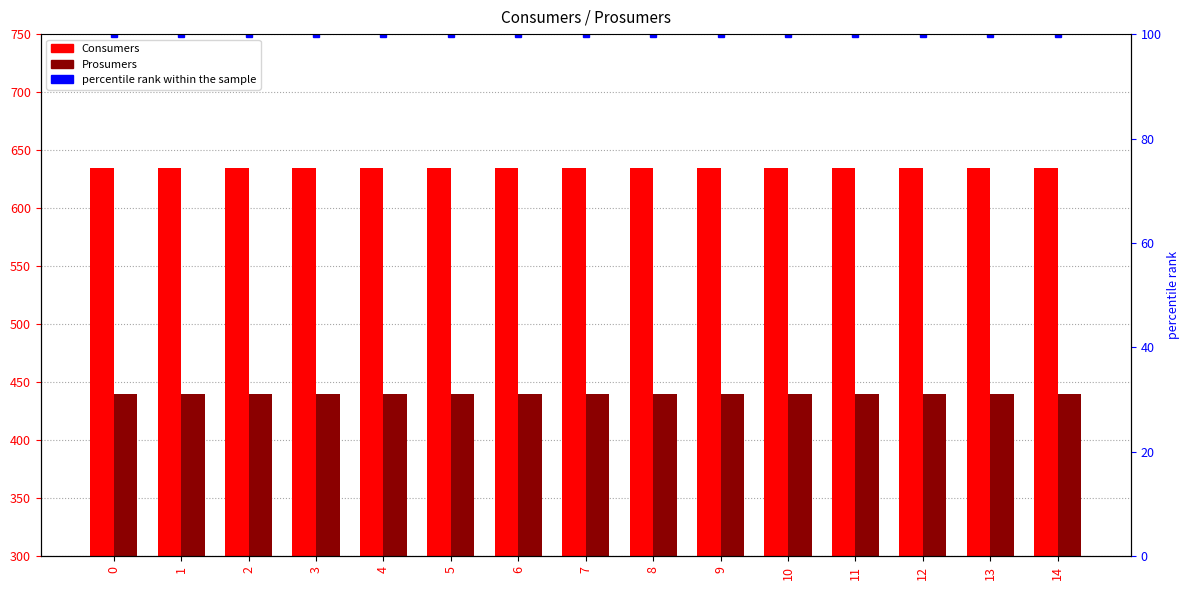

Rank the series by their maximum value, from highest to lowest.

Consumers, Prosumers, percentile rank within the sample